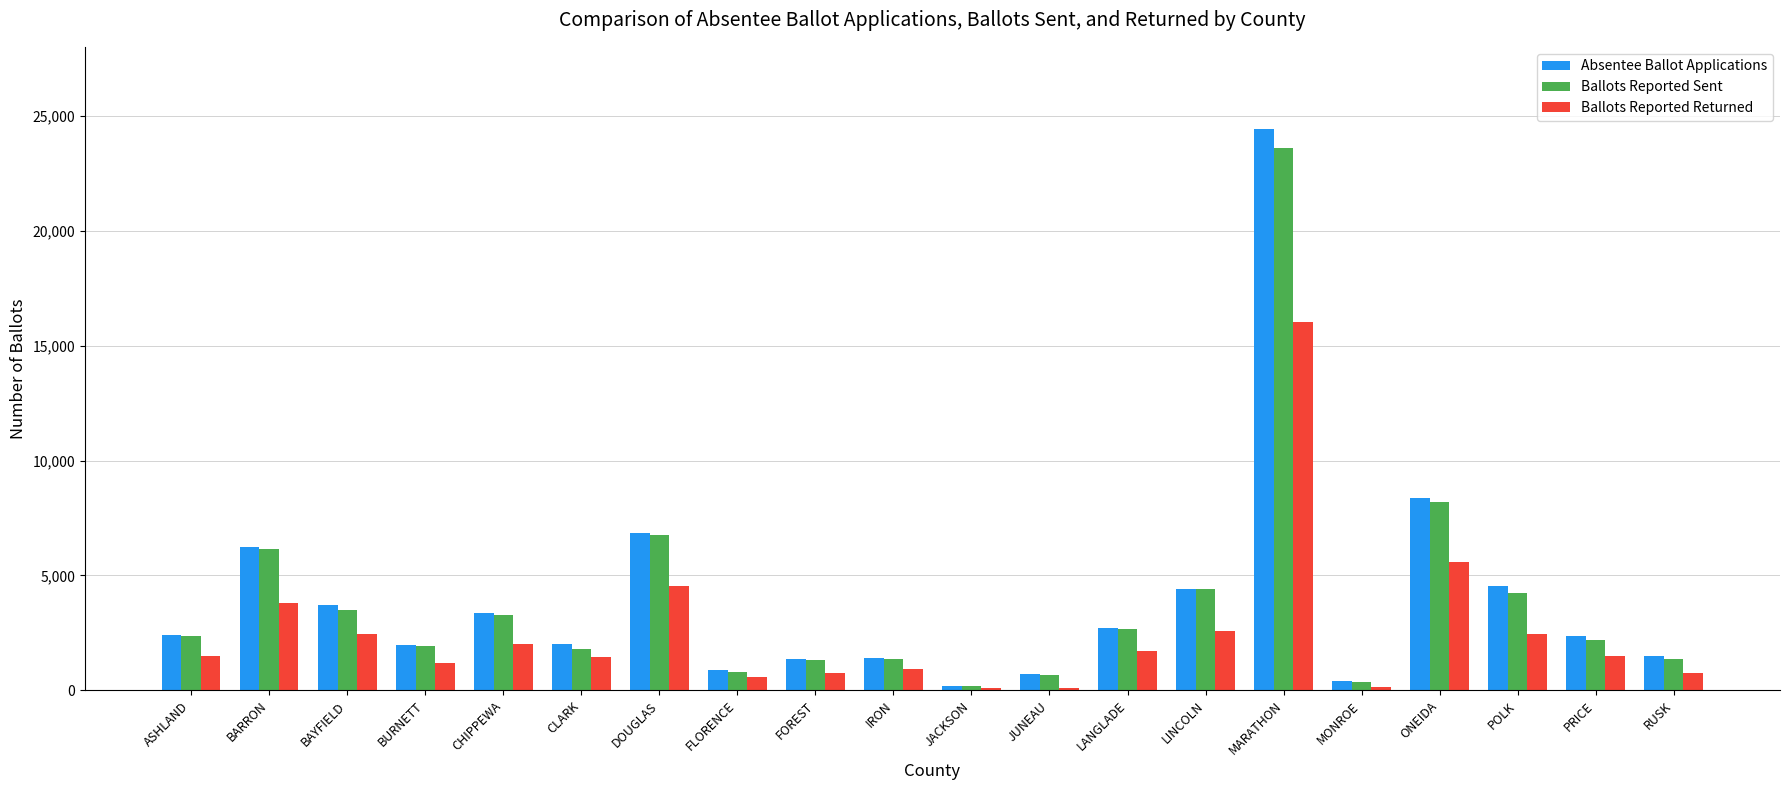

True or false: Ballots Reported Sent has a value of 6157 at BARRON.

True